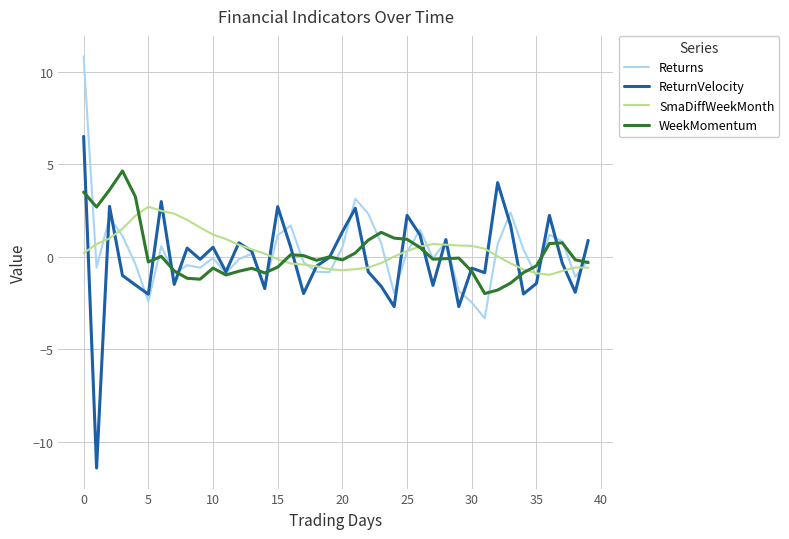

In WeekMomentum, how many points are lower than both neighbors (excluding endpoints)?

9